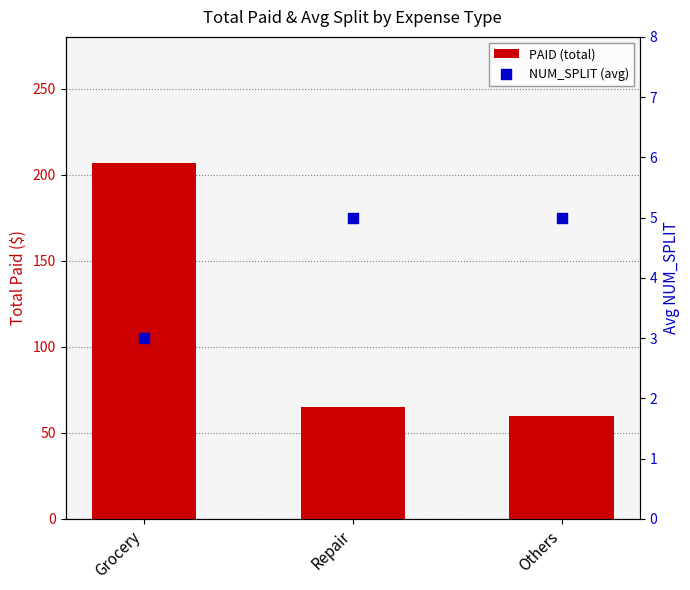

What is the total value across all series at Grocery?

209.5